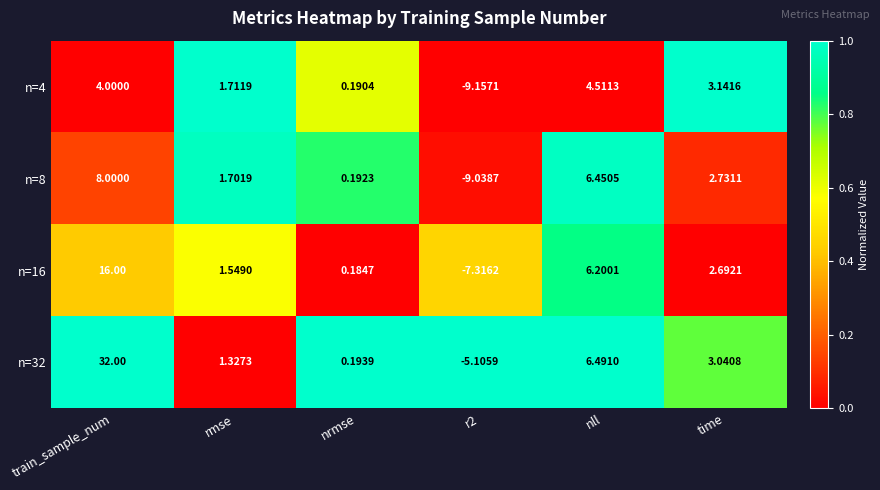

Is the value of n=32 at rmse greater than the value of n=16 at time?

No